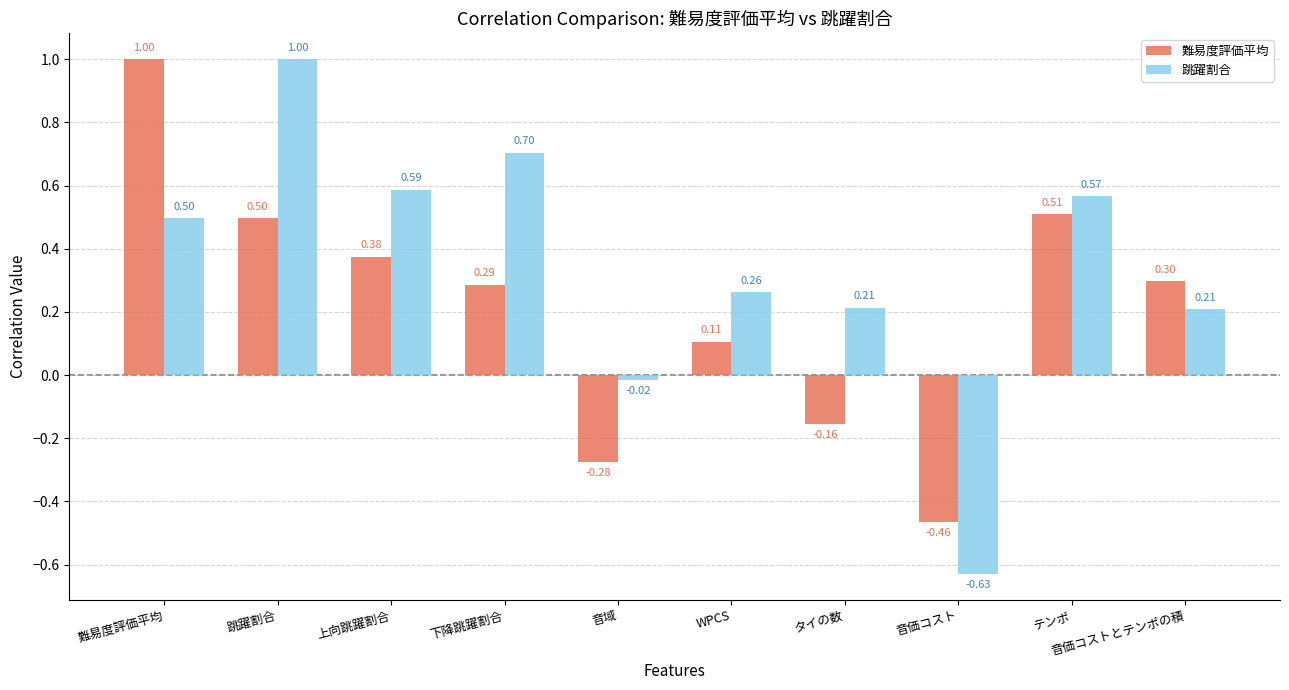

What is the sum of the 跳躍割合 values at 難易度評価平均 and 跳躍割合?

1.5